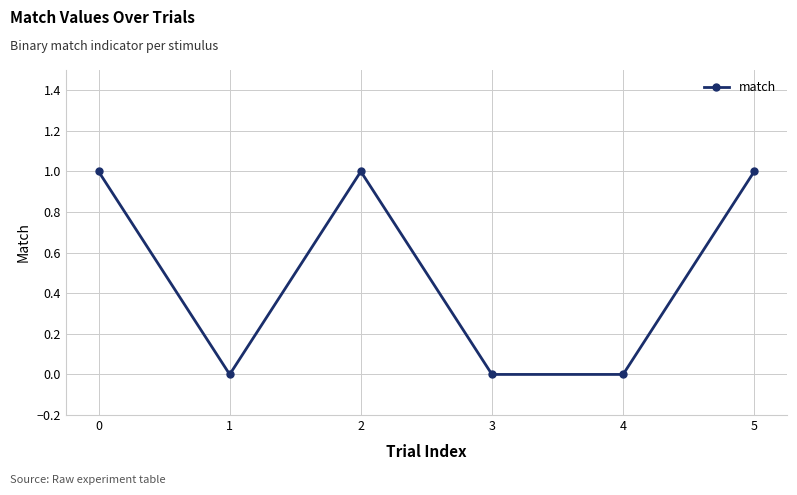

How many values are between 0 and 1?

6